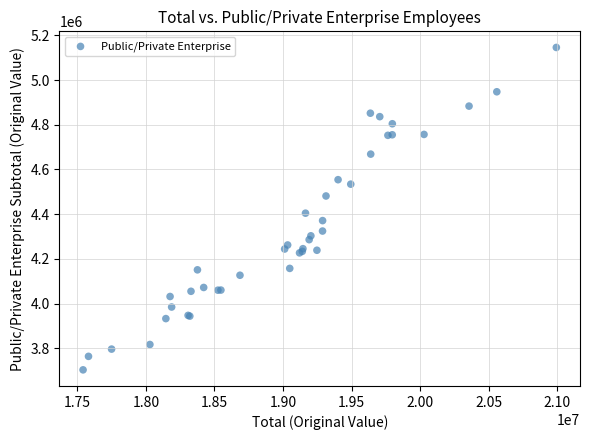

What Y value in the scatter plot is closest to 4424700?

4404454